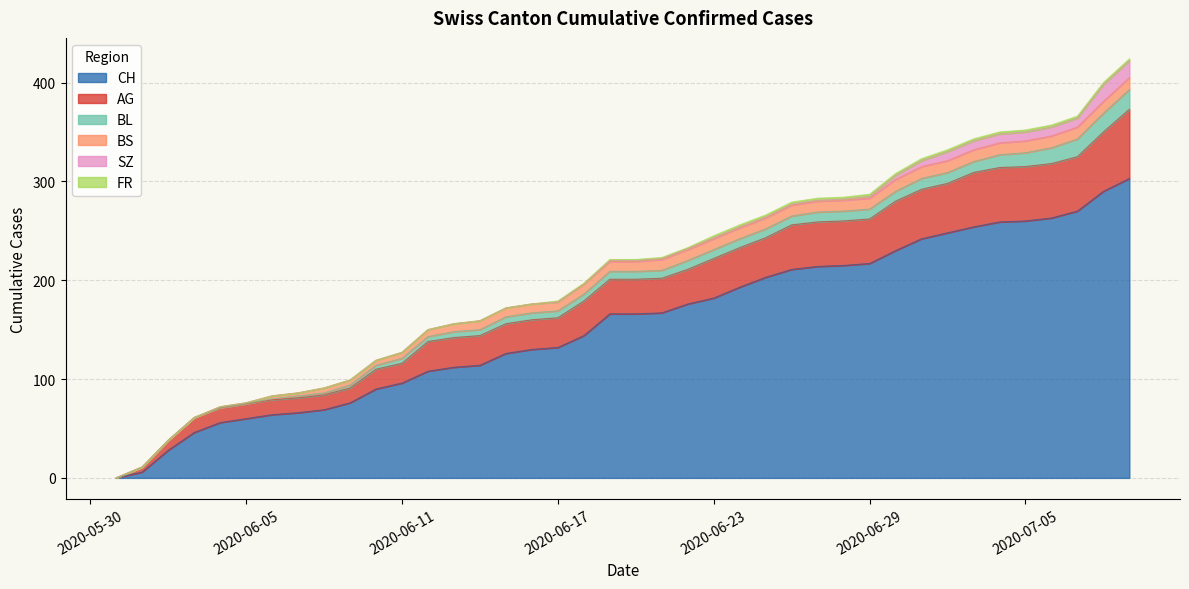

Which has a higher value, 2020-06-06 or 2020-06-04?

2020-06-06